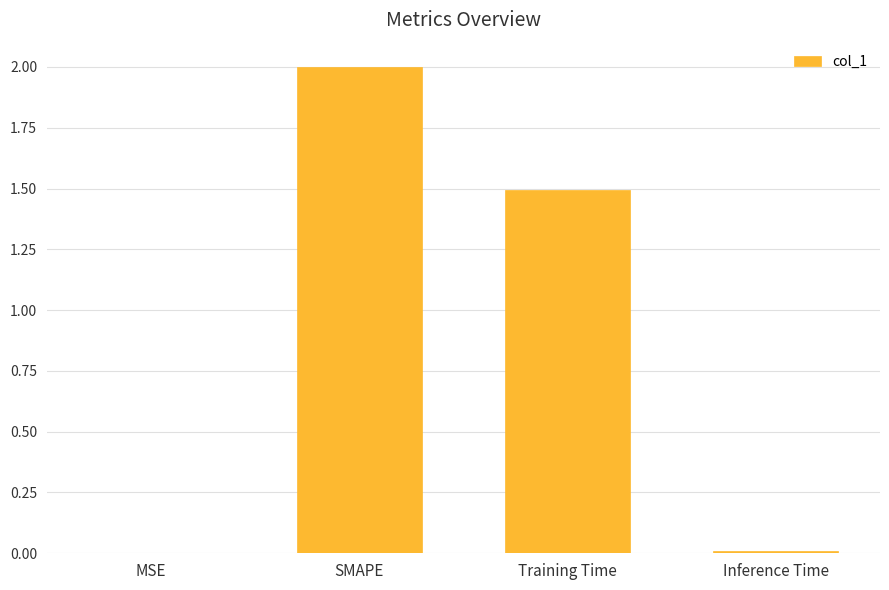

At which label does the data first exceed 1?

SMAPE